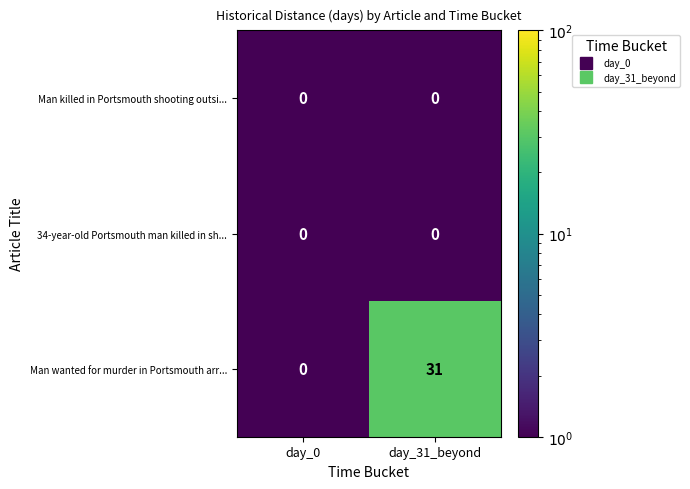

List the labels in order of Man wanted for murder in Portsmouth arr... value, largest first.

day_31_beyond, day_0